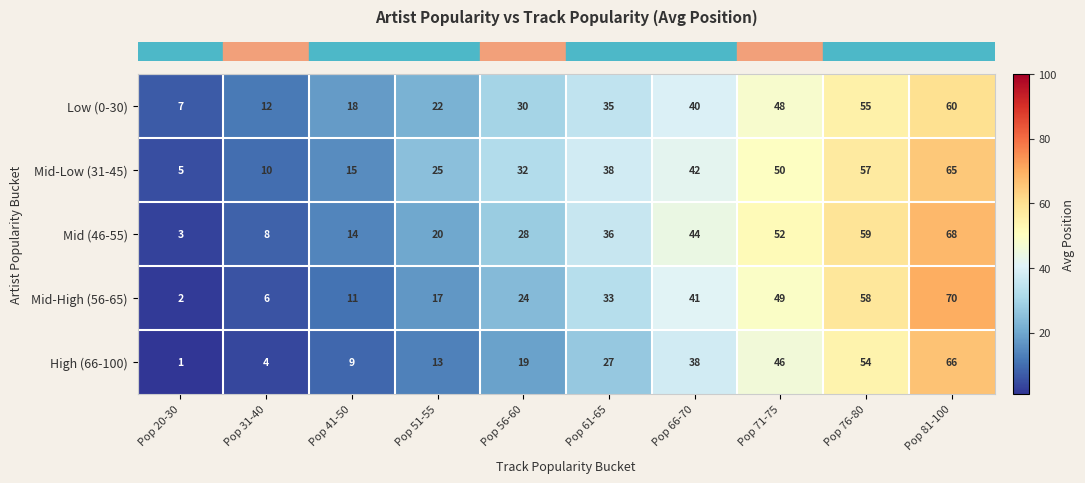

Read the Mid (46-55) value at Pop 51-55, to the nearest 5.

20